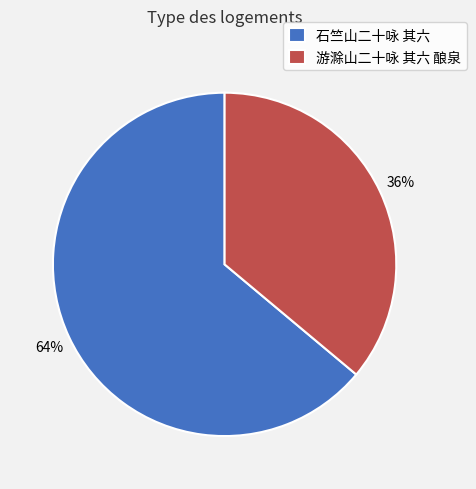

Approximately how many times larger is the value at 石竺山二十咏 其六 compared to 游滁山二十咏 其六 酿泉?

1.8